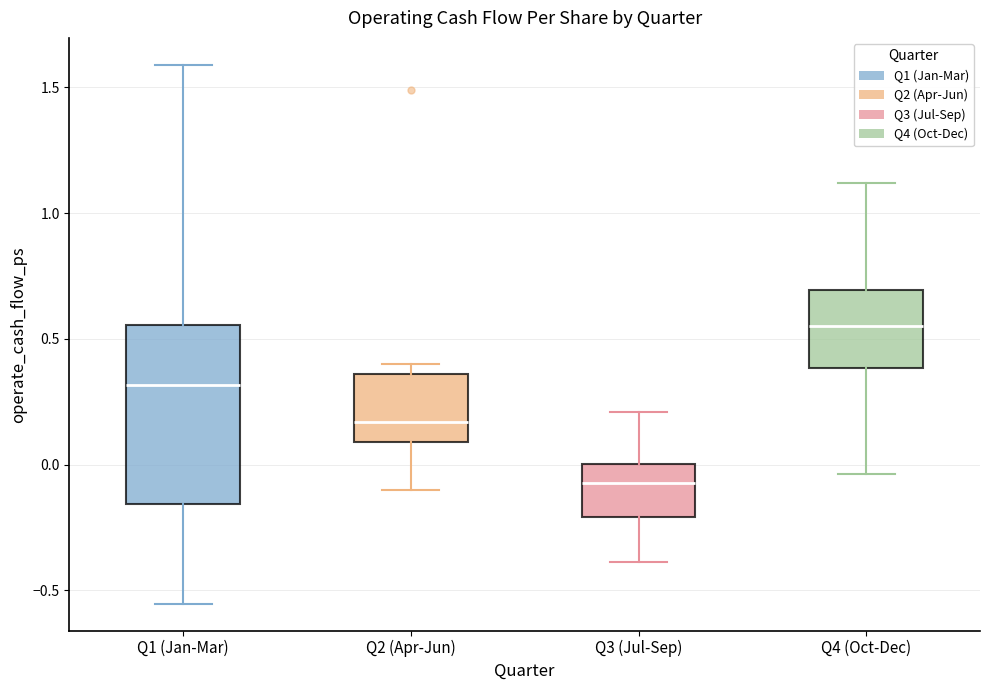

Which box has the lowest median line?

Q3 (Jul-Sep)